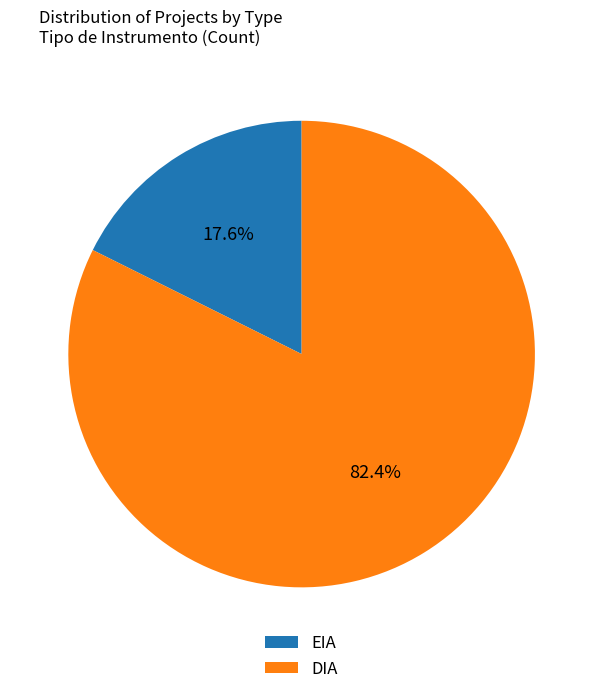

How much of the chart is everything except EIA?

82.4%